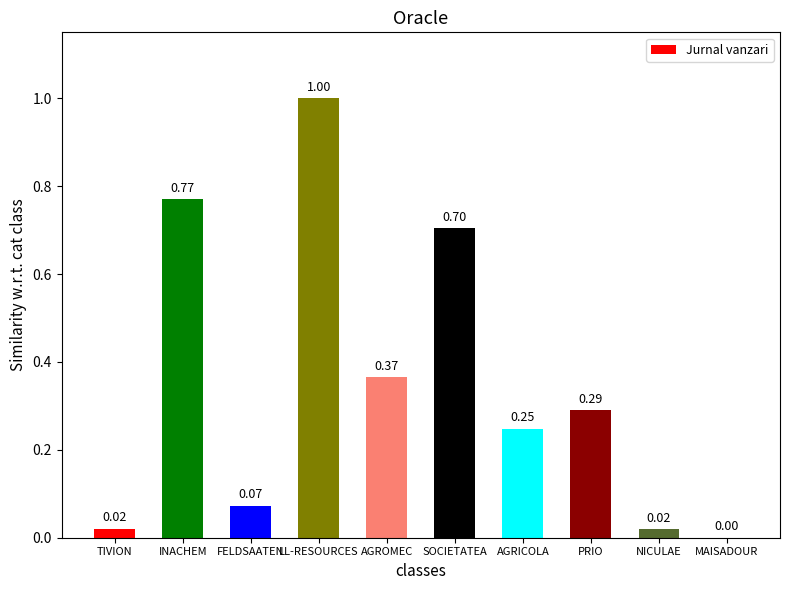

Between MAISADOUR and TIVION, which is larger?

TIVION